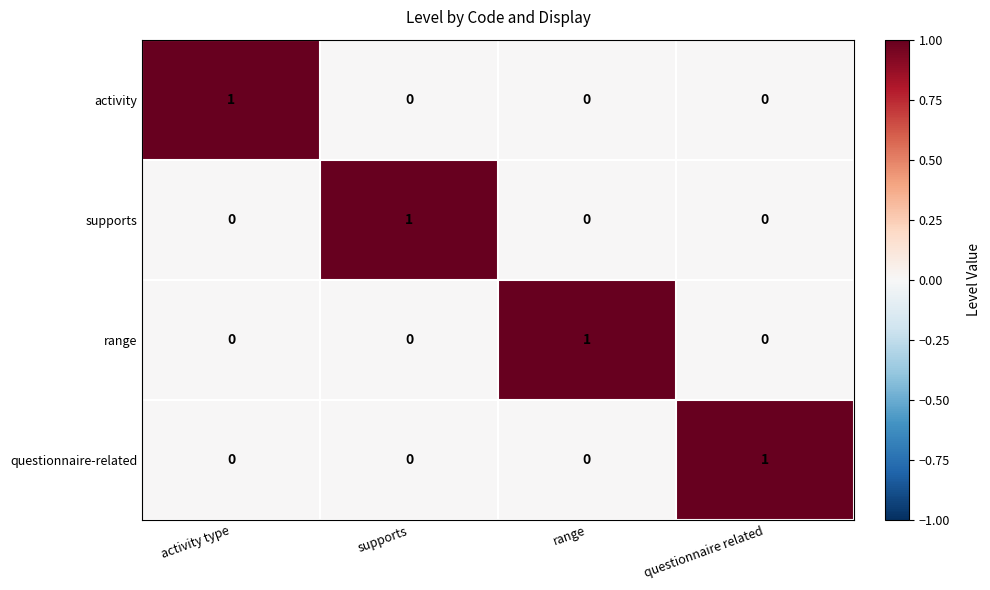

At which label does activity reach its peak?

activity type